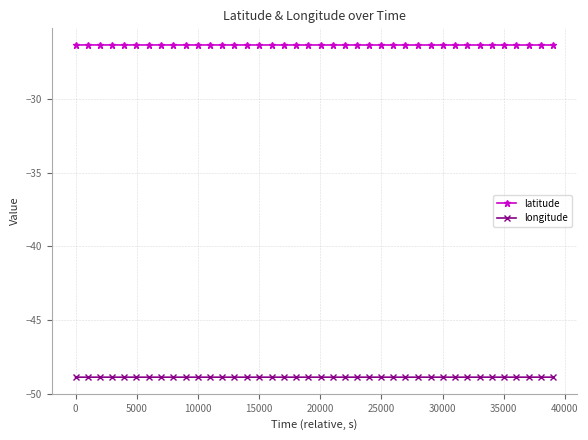

Does the chart display data point markers on the line(s)?

Yes